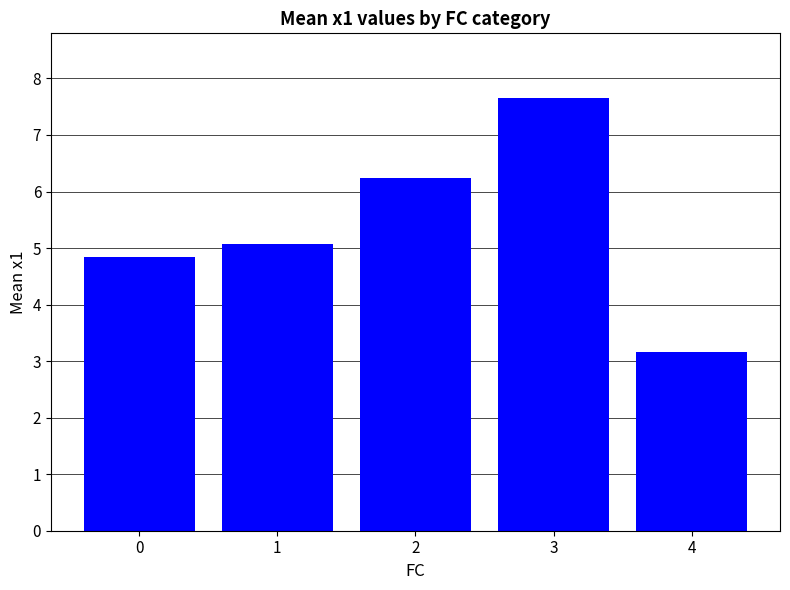

At which label does the data first exceed 5?

1